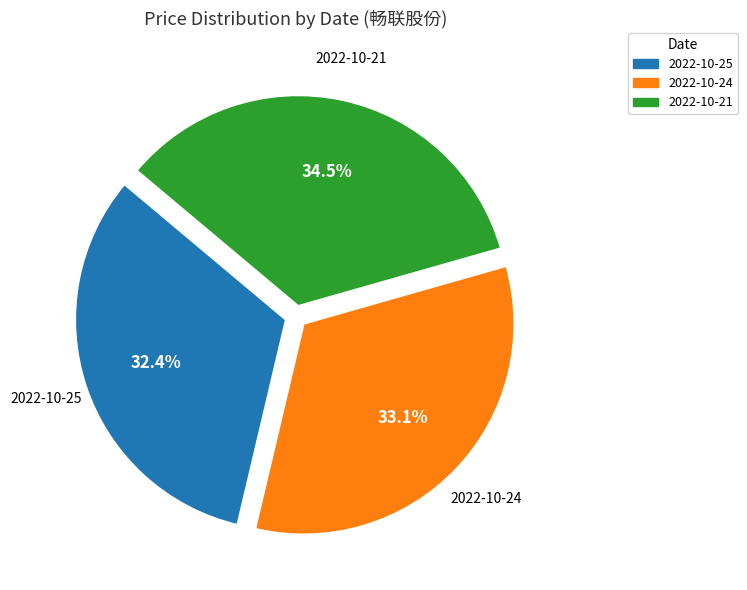

Is there any slice that represents more than half of the pie?

No